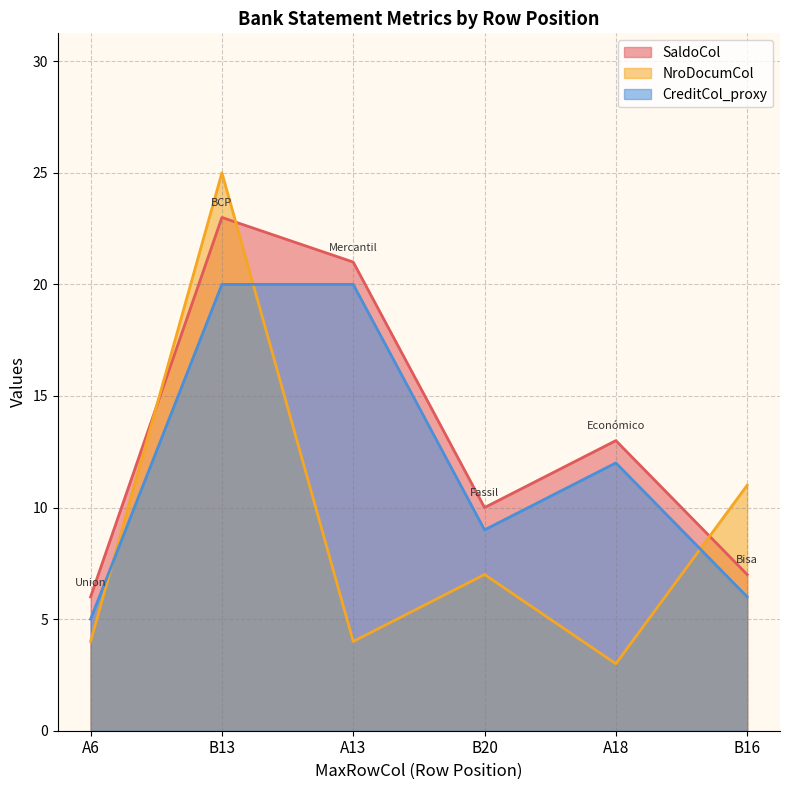

Reading left to right, what are all the values shown in this chart?

SaldoCol: A6=6	B13=23	A13=21	B20=10	A18=13	B16=7
NroDocumCol: A6=4	B13=25	A13=4	B20=7	A18=3	B16=11
CreditCol_proxy: A6=5	B13=20	A13=20	B20=9	A18=12	B16=6